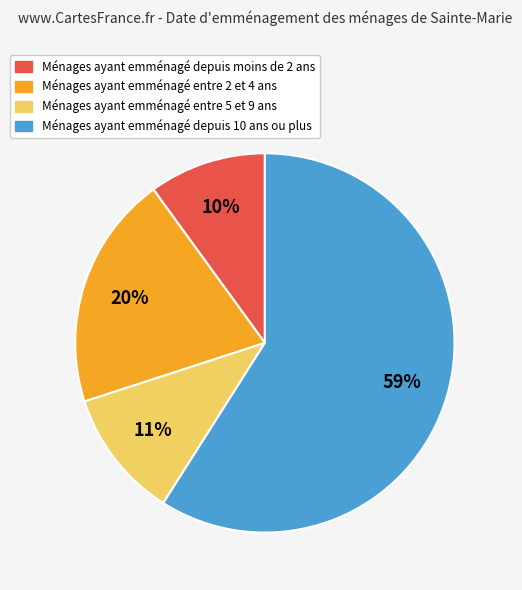

How many segments does this pie chart have?

4